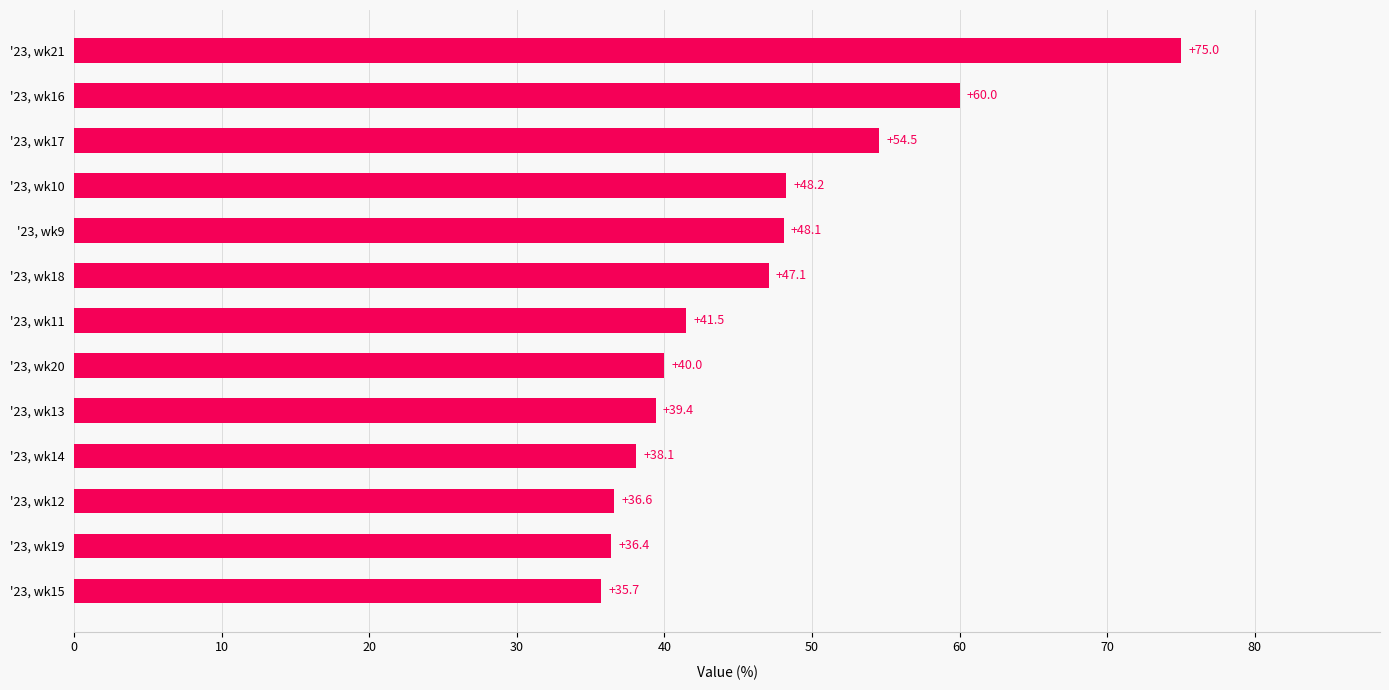

How many data points are above 41?

7